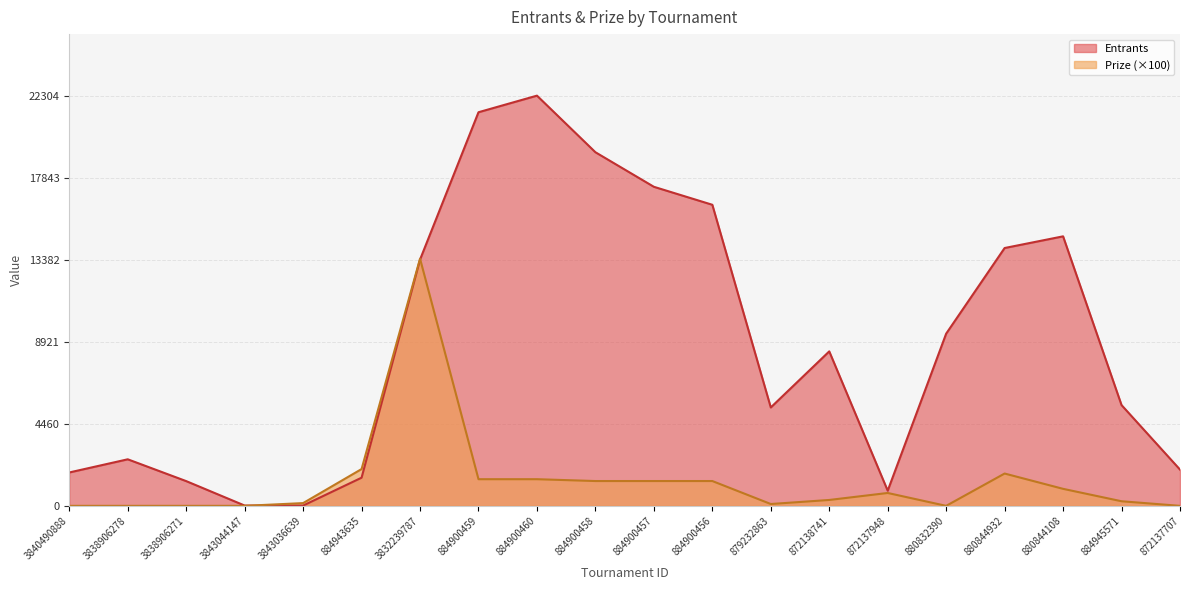

True or false: Prize has a value of 978 at 880844932.

False